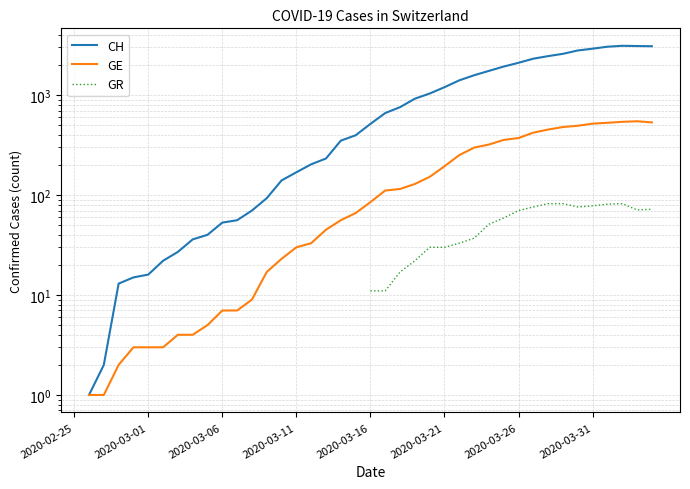

The value of CH at 2020-03-31 is 10.5. True or false?

False